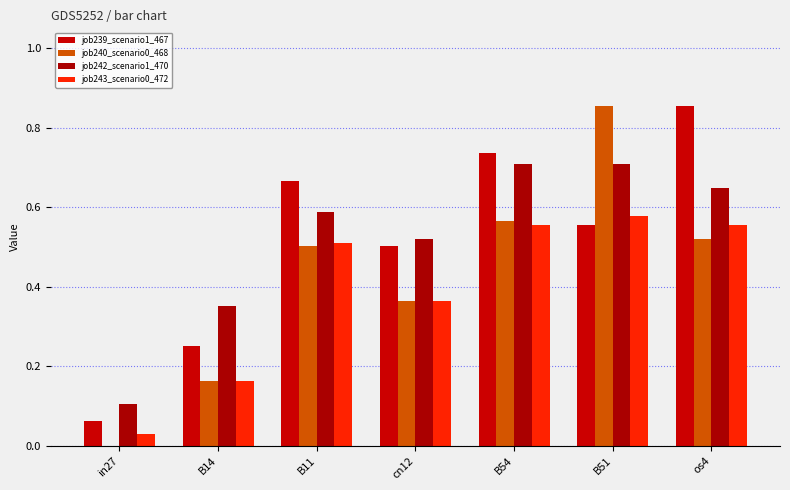

True or false: job243_scenario0_472 has a value of 1.0 at os4.

False